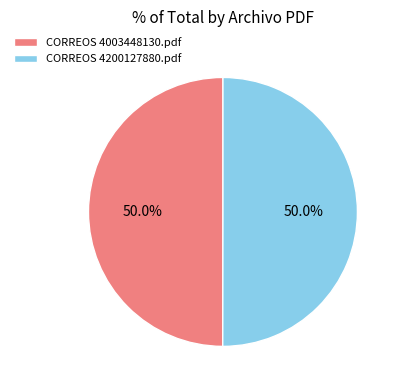

What percentage do CORREOS 4200127880.pdf and CORREOS 4003448130.pdf together represent?

100.0%